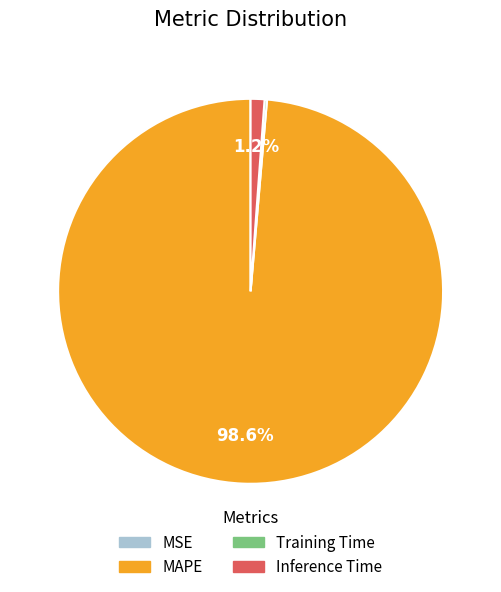

Which slice is the largest?

MAPE